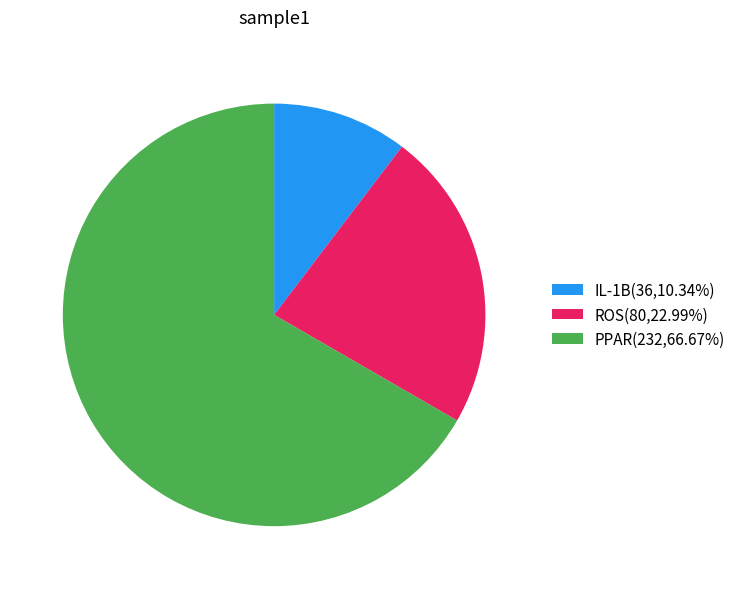

Combined, do PPAR and ROS account for over 50%?

Yes